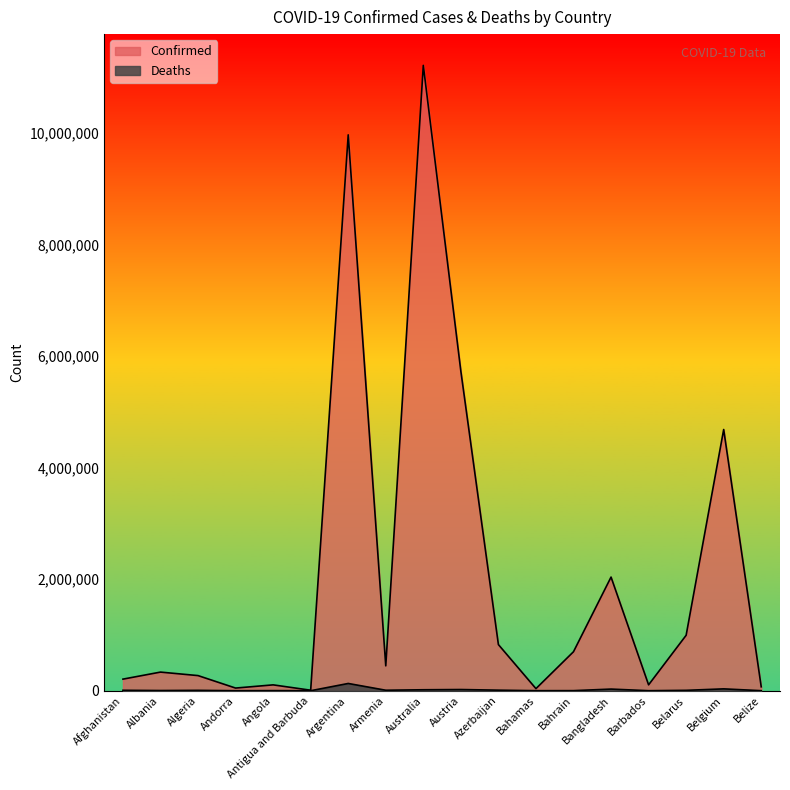

What are all the series names shown in the legend?

Confirmed, Deaths